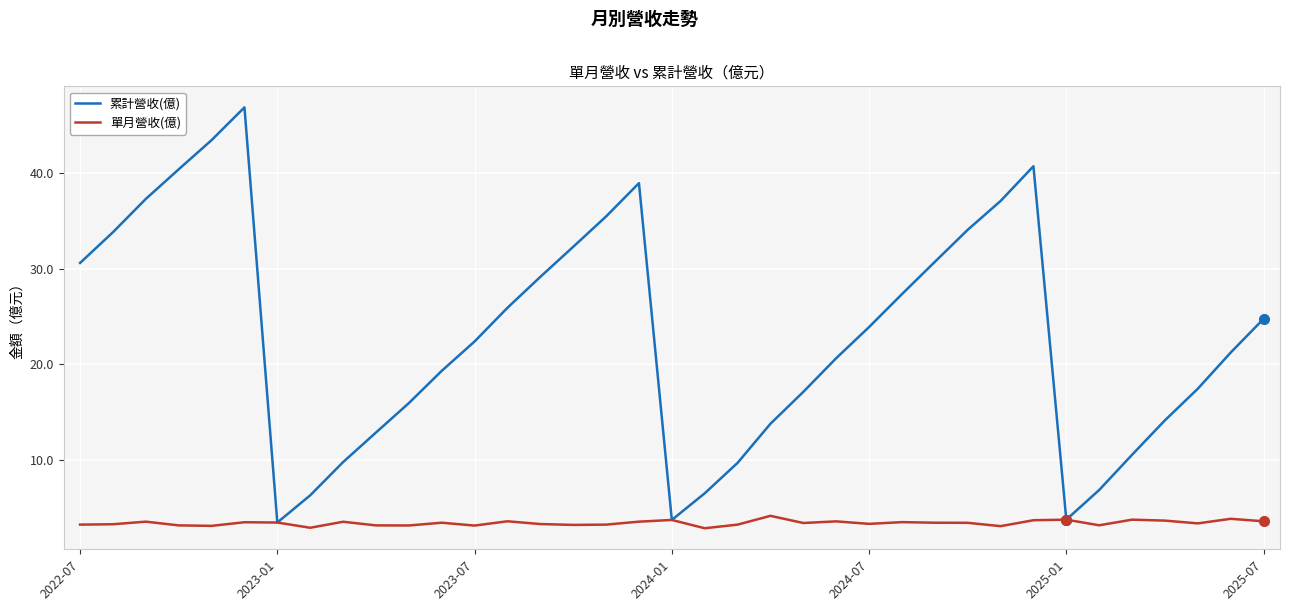

List the series in order of their peak value, lowest first.

單月營收(億), 累計營收(億)